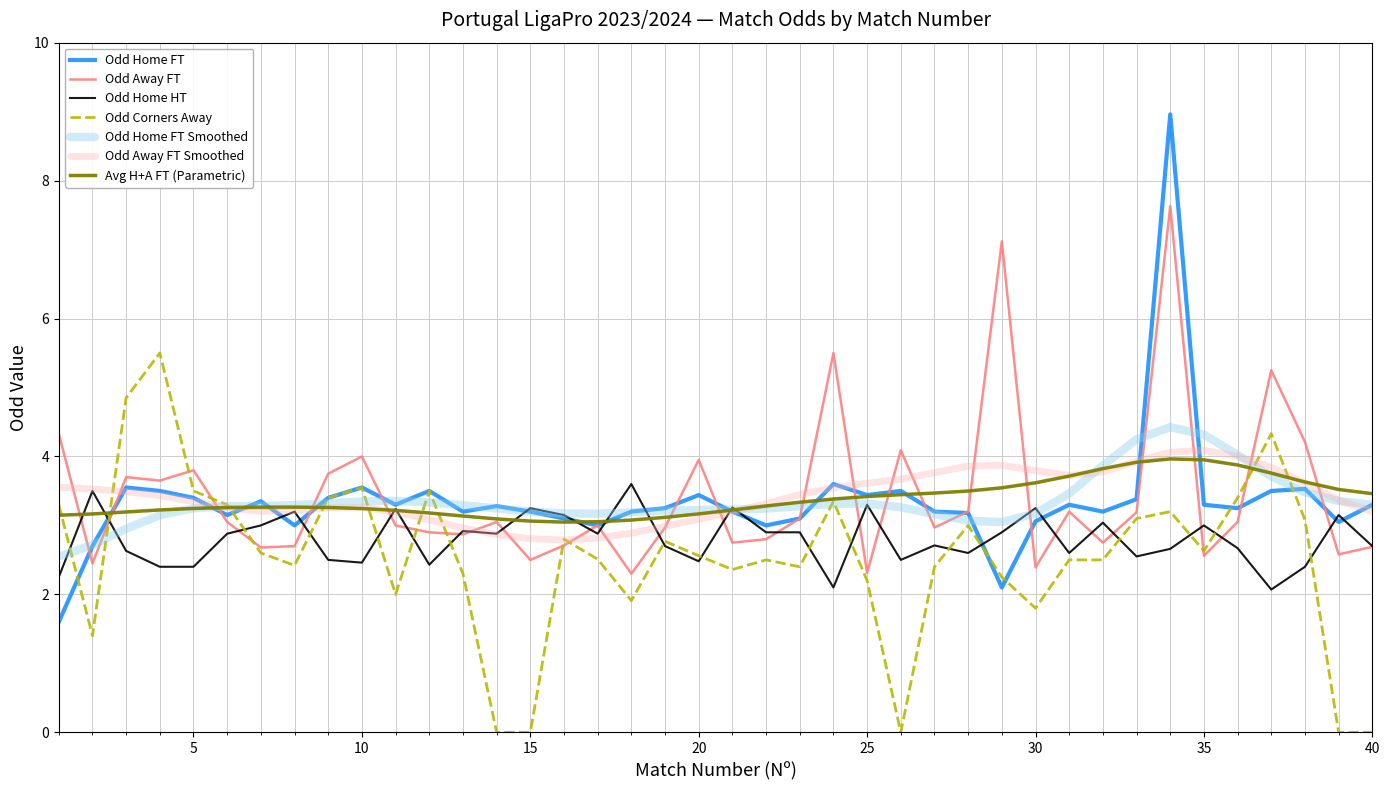

Which series has the largest range (max minus min)?

Odd Home FT